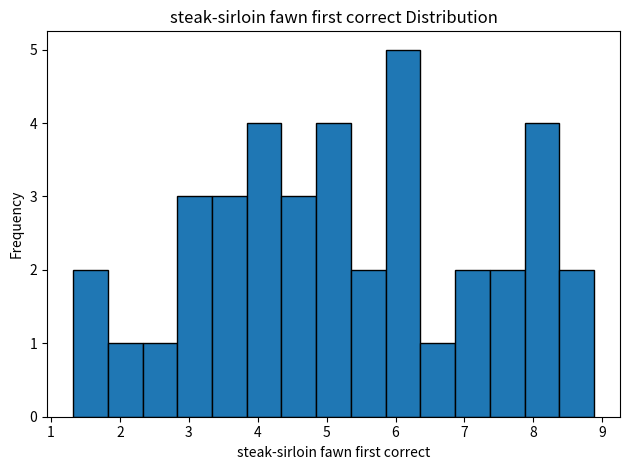

Reading left to right, list every bar in this chart as the range it spans on the x-axis followed by its height. Neither the bar edges nor the heights are printed on the chart, so give them approximately, as read against the axes.

1.3 to 1.8: 2
1.8 to 2.3: 1
2.3 to 2.8: 1
2.8 to 3.3: 3
3.3 to 3.8: 3
3.8 to 4.3: 4
4.3 to 4.8: 3
4.8 to 5.4: 4
5.4 to 5.9: 2
5.9 to 6.4: 5
6.4 to 6.9: 1
6.9 to 7.4: 2
7.4 to 7.9: 2
7.9 to 8.4: 4
8.4 to 8.9: 2